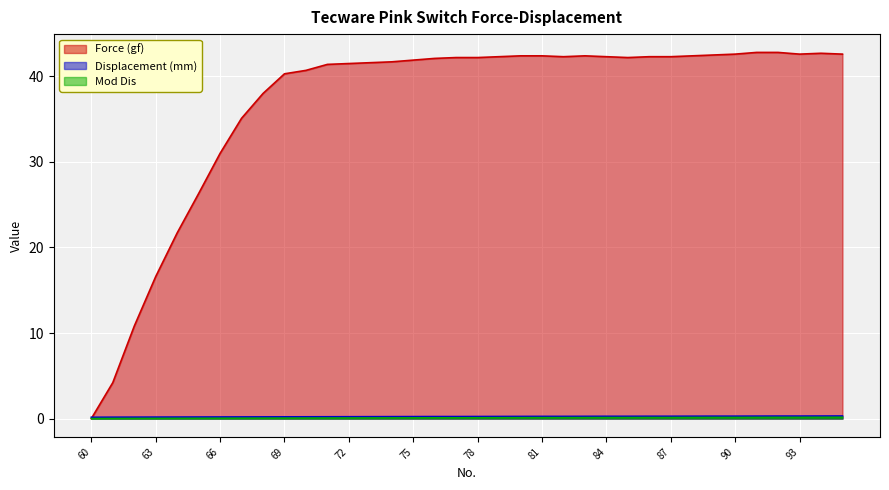

List the series in order of their peak value, lowest first.

Mod Dis, Displacement (mm), Force (gf)